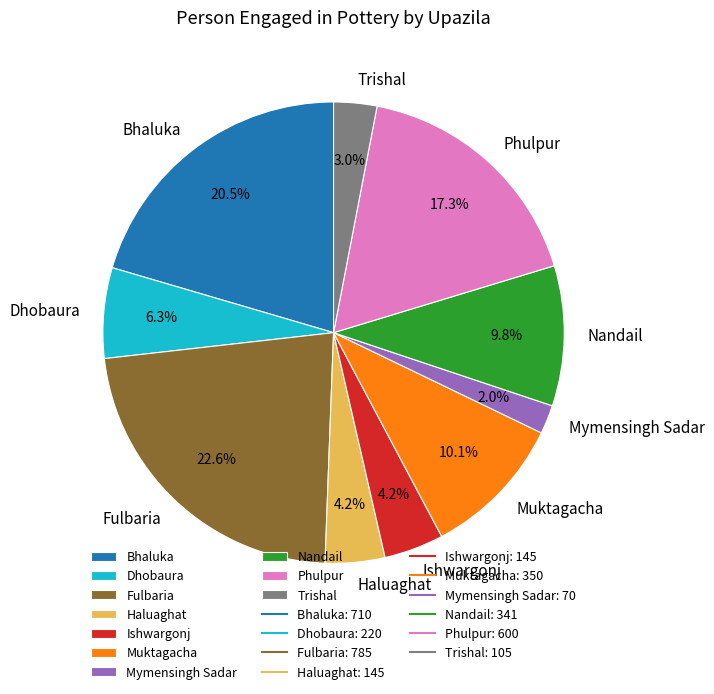

Is Ishwargonj the majority of the pie?

No